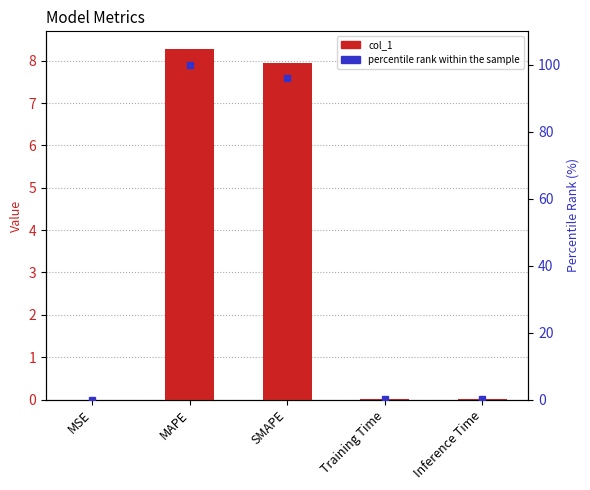

At Inference Time, list the series in order from smallest to largest.

col_1, percentile rank within the sample